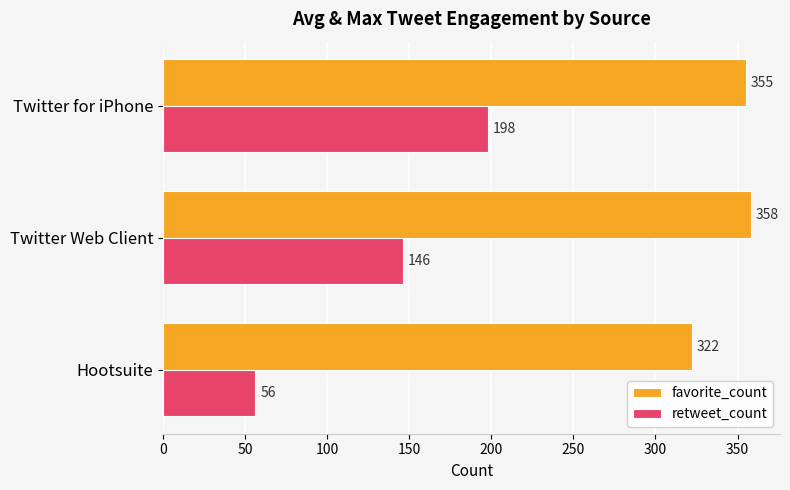

What is the total value across all series at Twitter for iPhone?

553